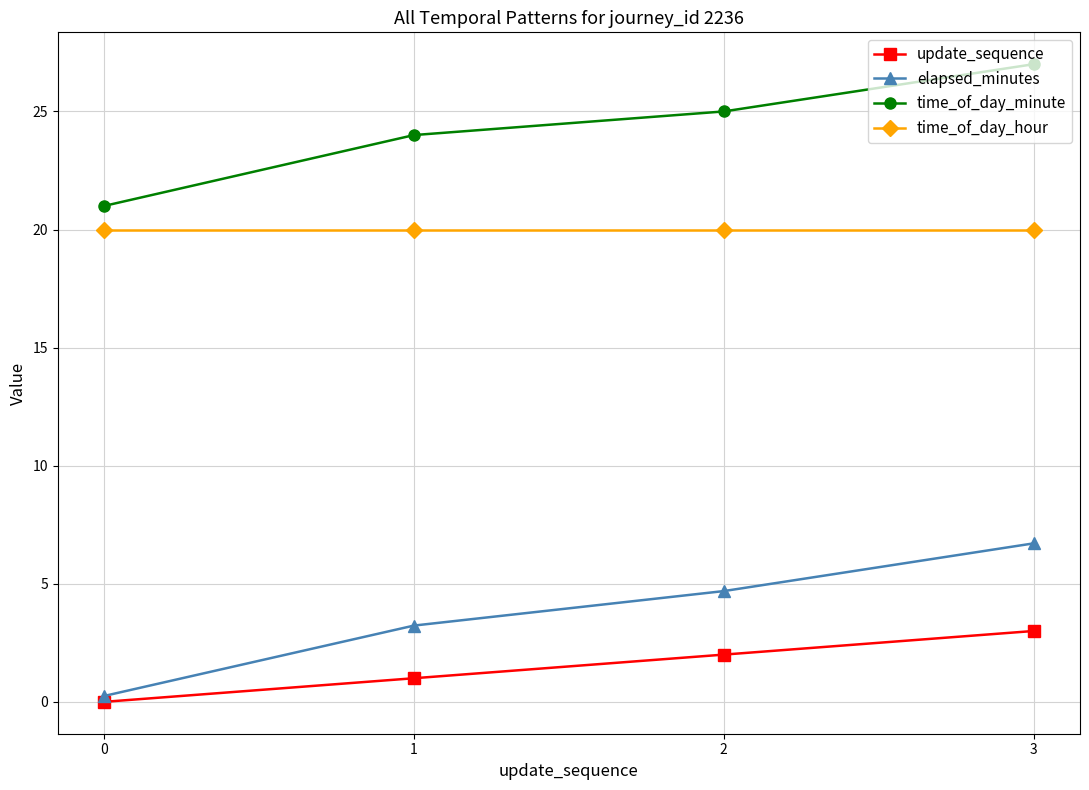

At which category does the chart reach its peak across all series?

3